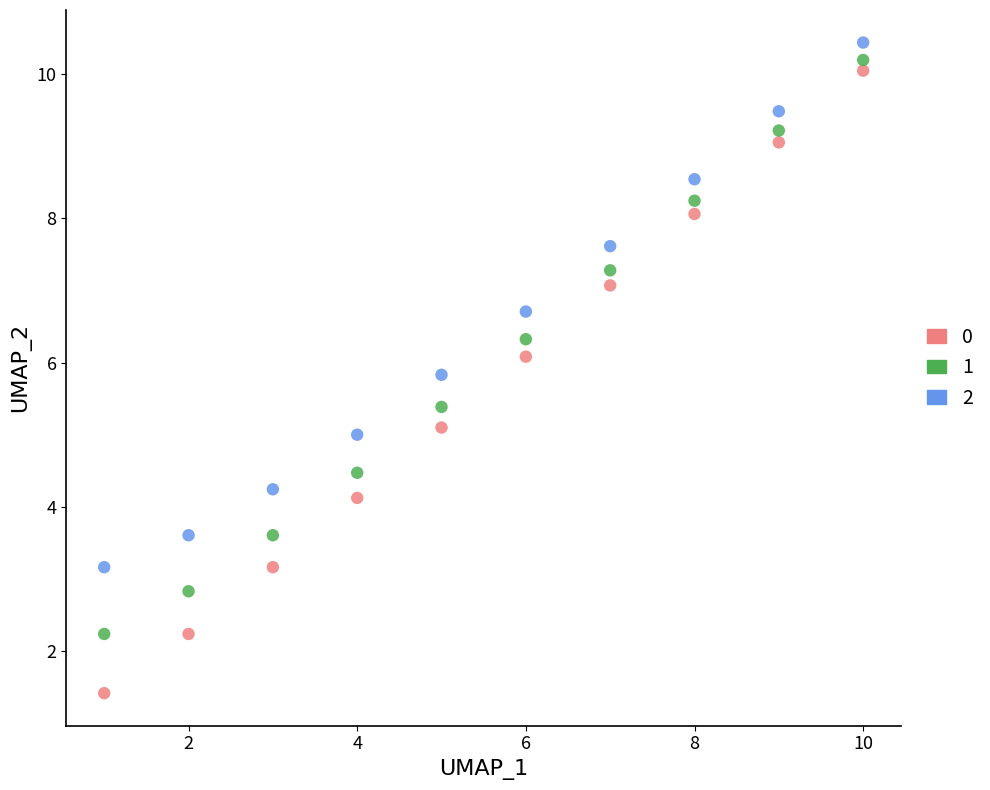

Across all data points, what is the range of X values (max minus min)?

9.0